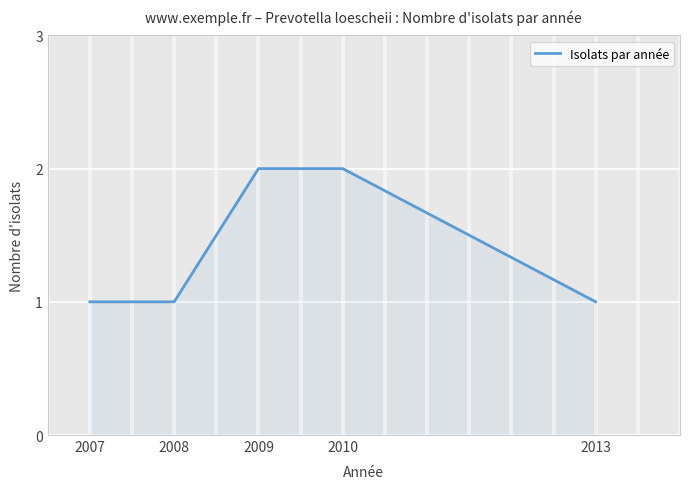

True or false: the data has more than 1 interior local peaks.

False